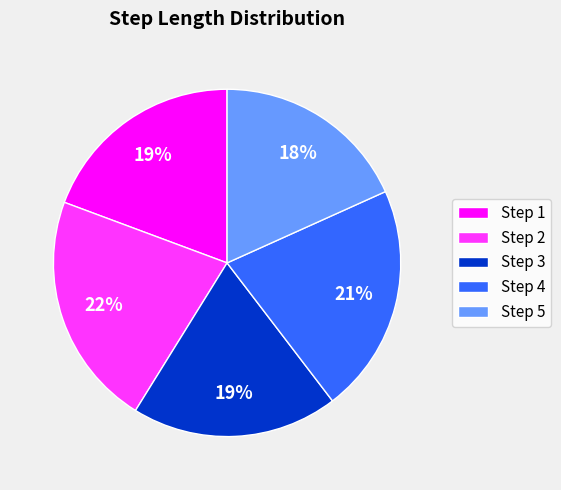

How many slices are in this pie chart?

5